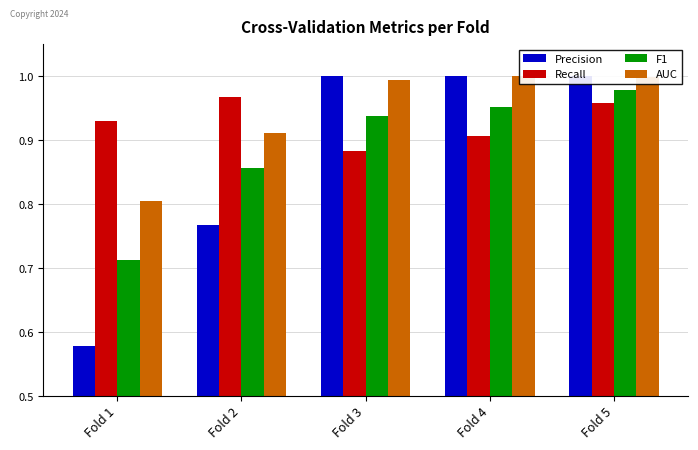

Count the Recall values in the range 0 to 1.

5